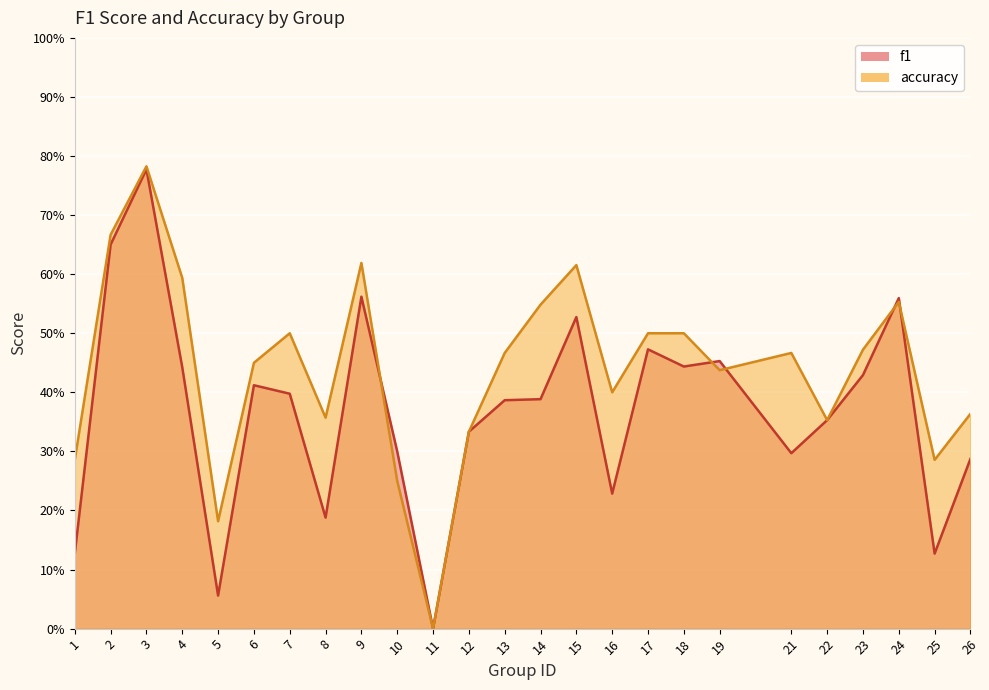

Which category has the highest value across all series?

3